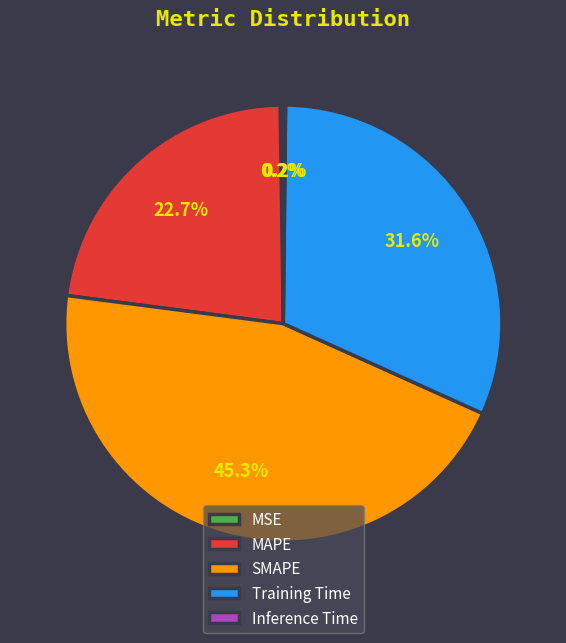

The Training Time slice represents 32% of the pie. True or false?

True